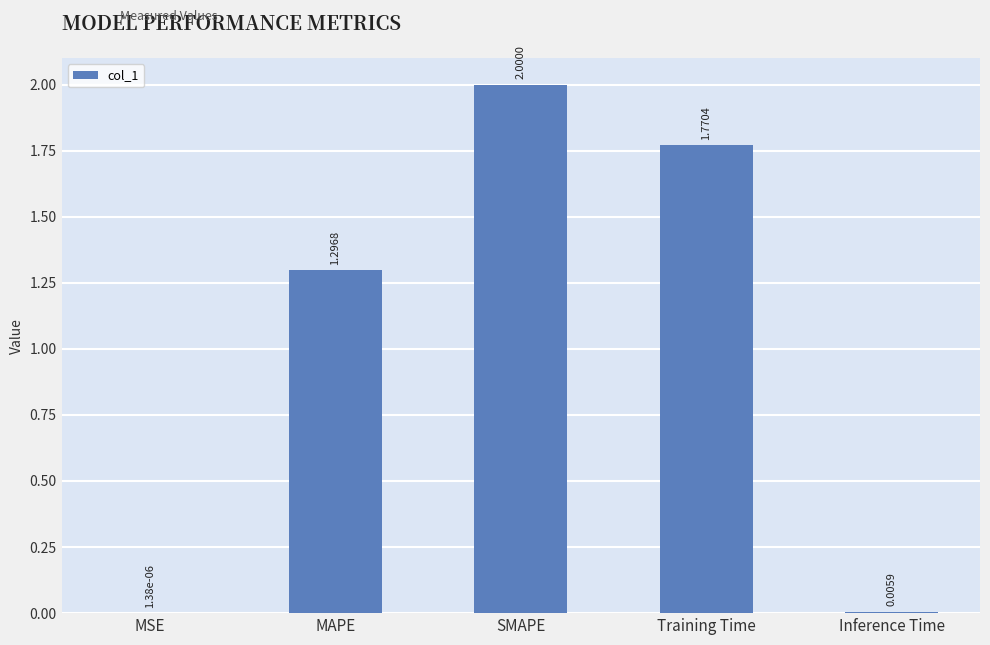

Which category has the highest value across all series?

SMAPE